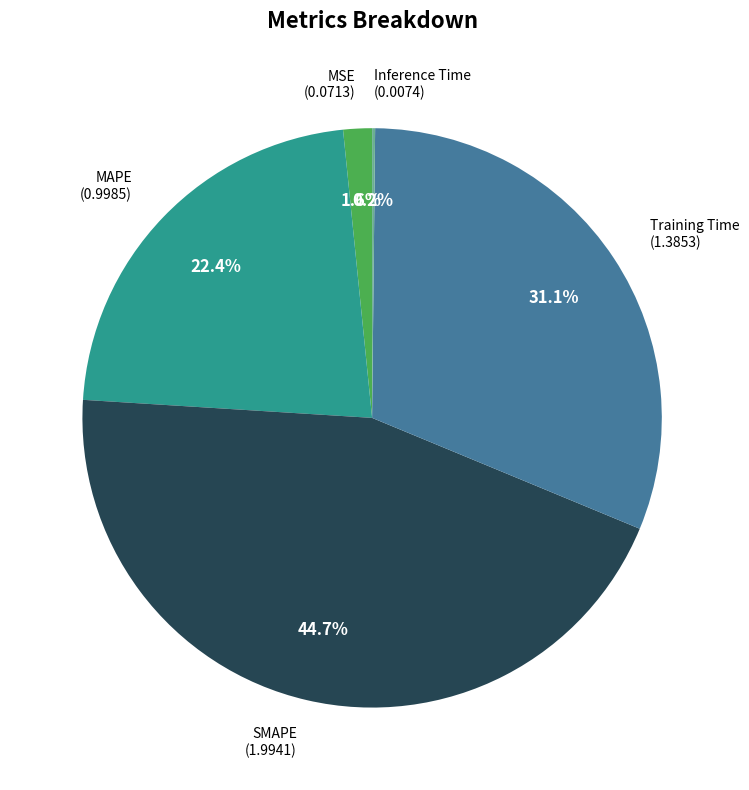

Does Training Time represent more than half of the total?

No